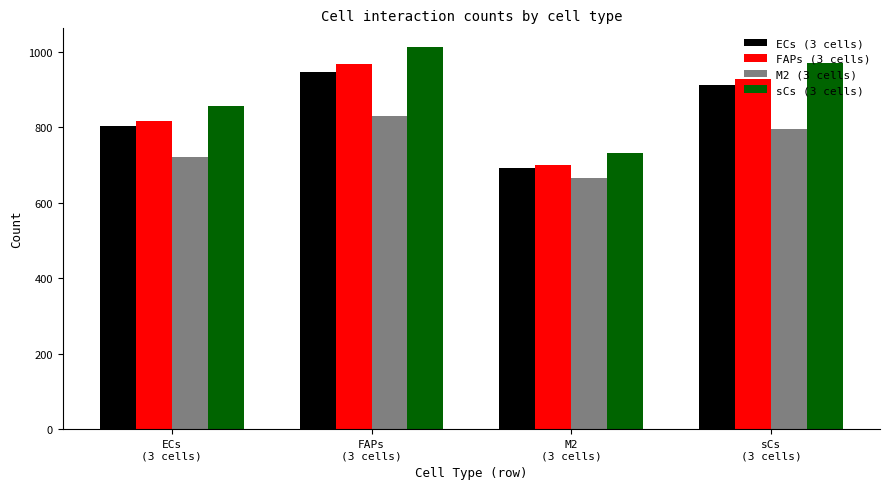

At which category is the sum across all series the highest?

FAPs
(3 cells)